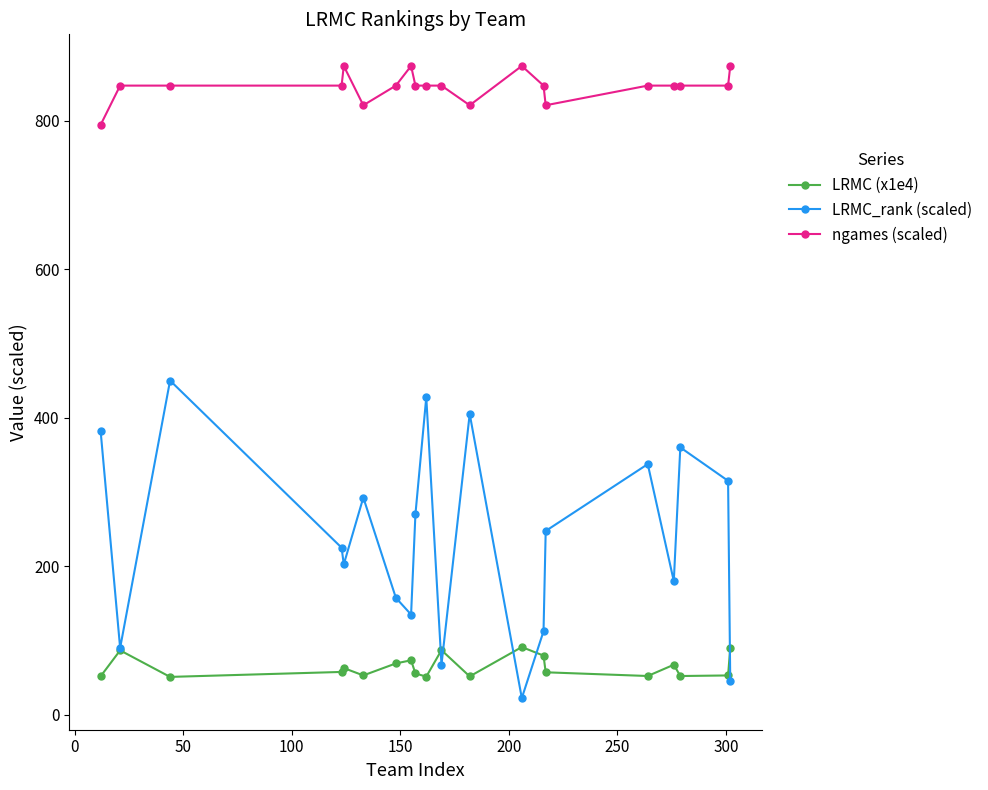

Which series has the widest spread of values?

LRMC_rank (scaled)